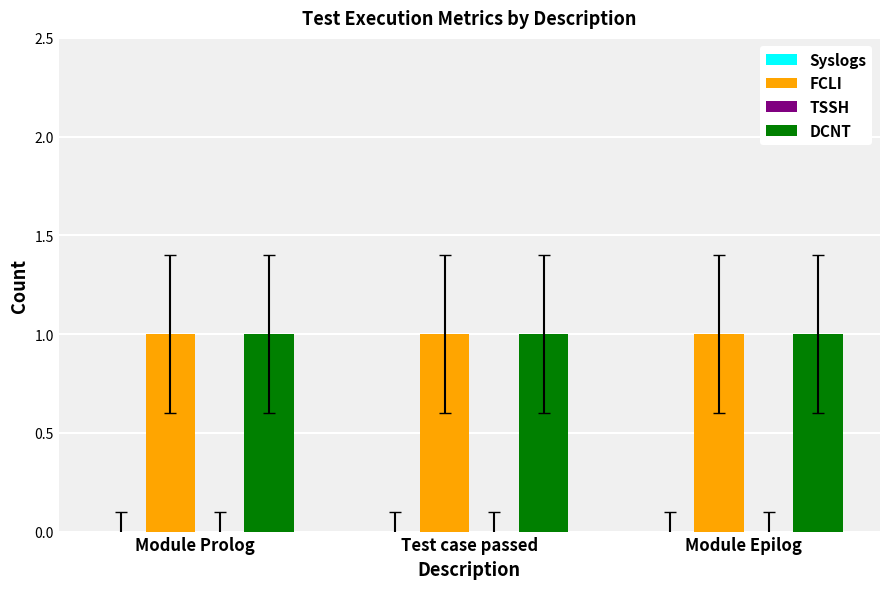

Reading right to left, list all the values displayed in this chart.

Syslogs: Module Epilog=0	Test case passed=0	Module Prolog=0
FCLI: Module Epilog=1	Test case passed=1	Module Prolog=1
TSSH: Module Epilog=0	Test case passed=0	Module Prolog=0
DCNT: Module Epilog=1	Test case passed=1	Module Prolog=1